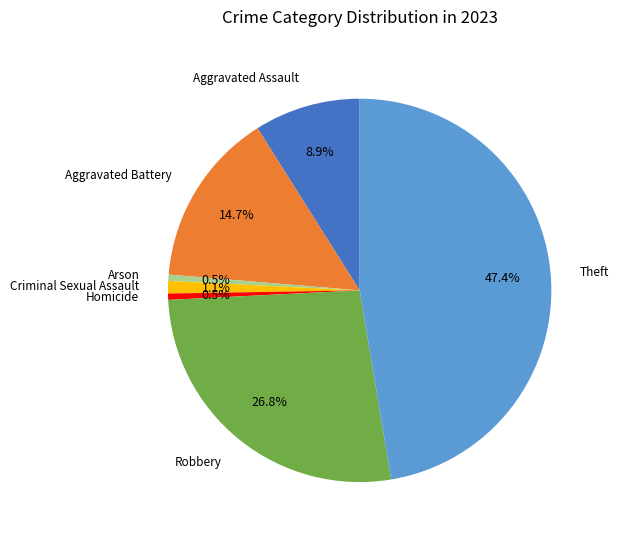

Combined, what portion of the pie is Theft and Arson?

47.9%